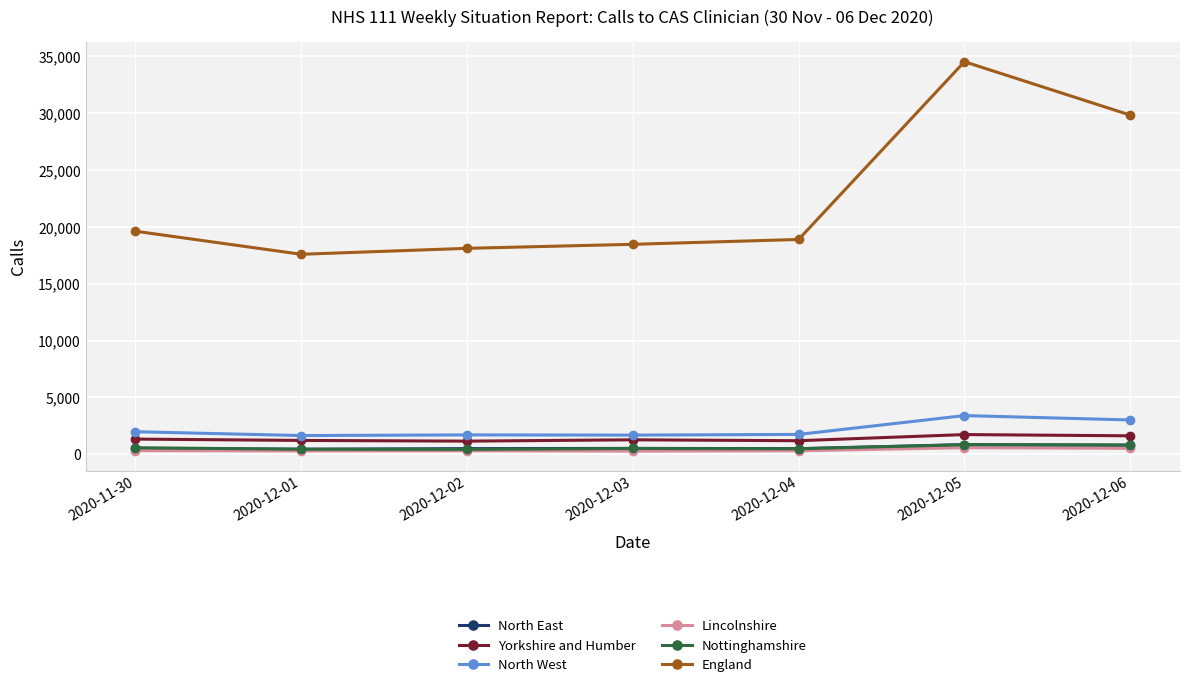

What is the value of the Yorkshire and Humber point at the 4th from the left?

1269.5